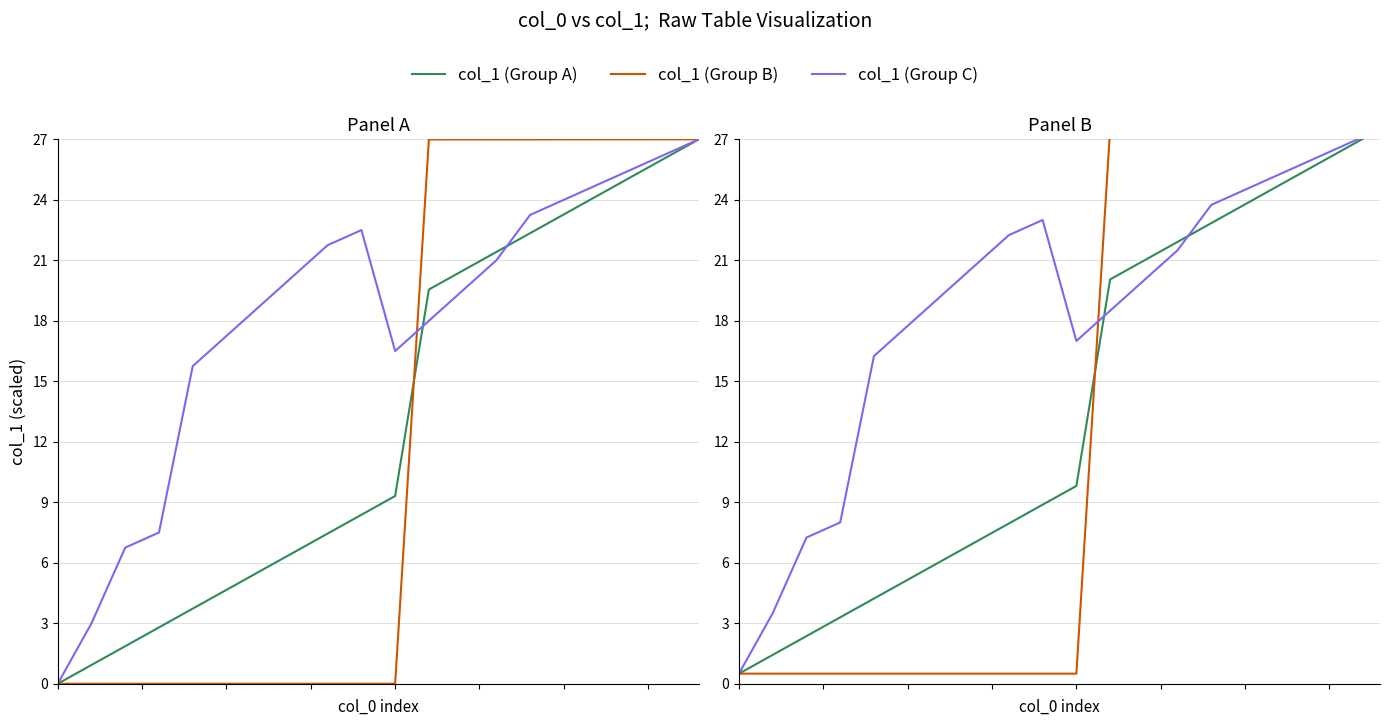

Count the number of data series in this chart.

3